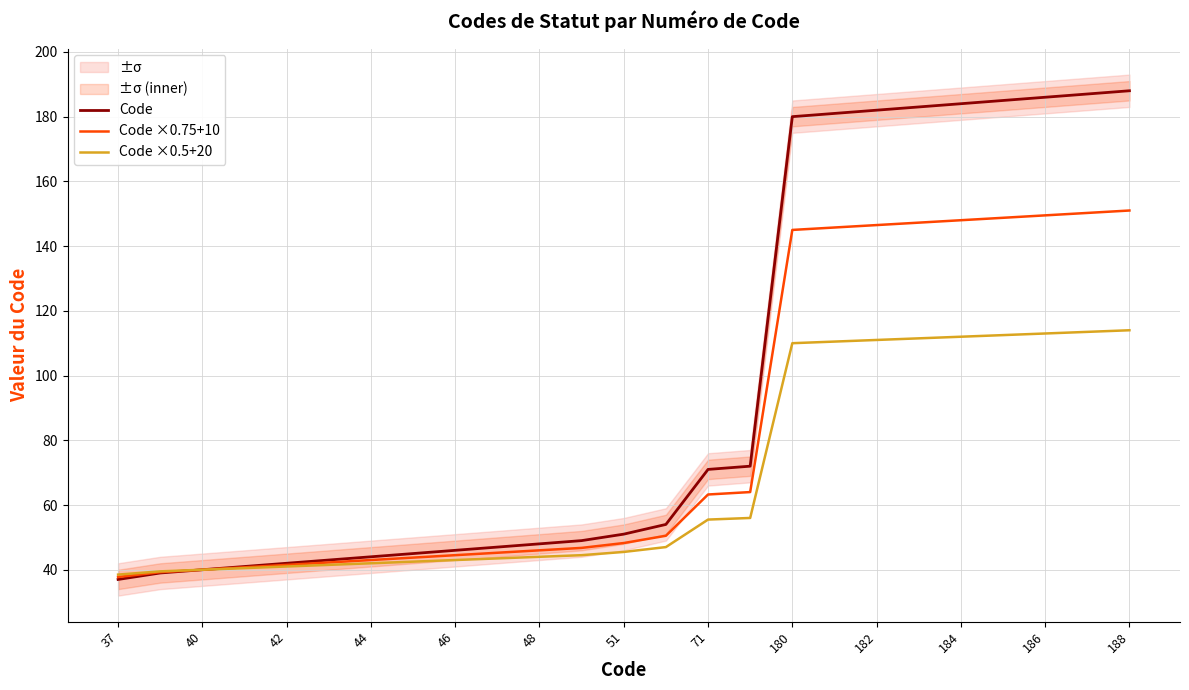

What is the maximum value for Code?

188.0